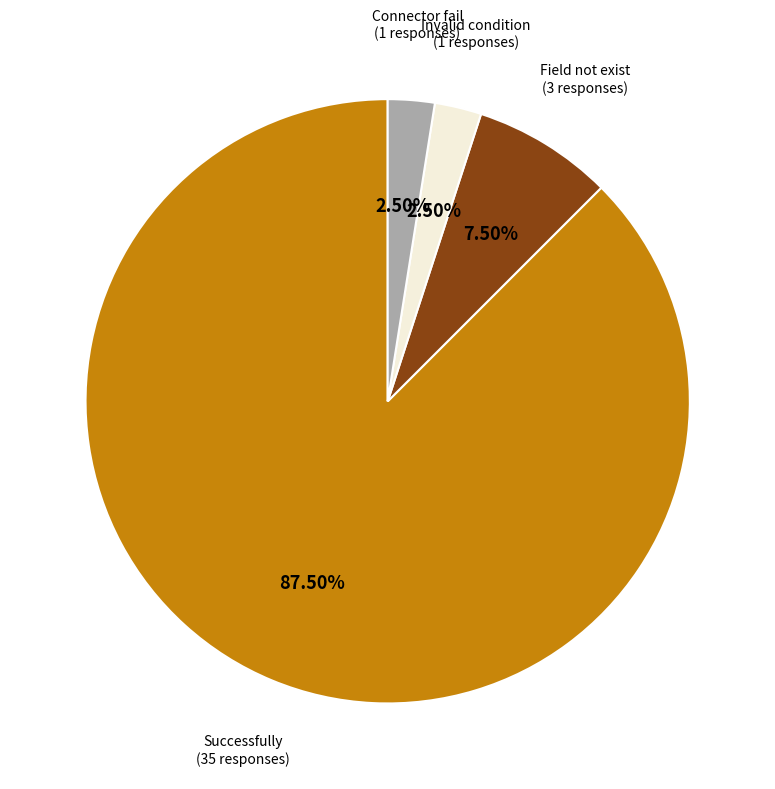

Approximately how many times larger is the value at Field not exist (3 responses) compared to Connector fail (1 responses)?

3.0